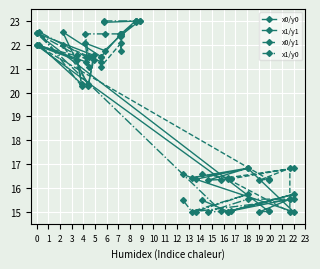

At which label is x0/y0 closest to 19?

8